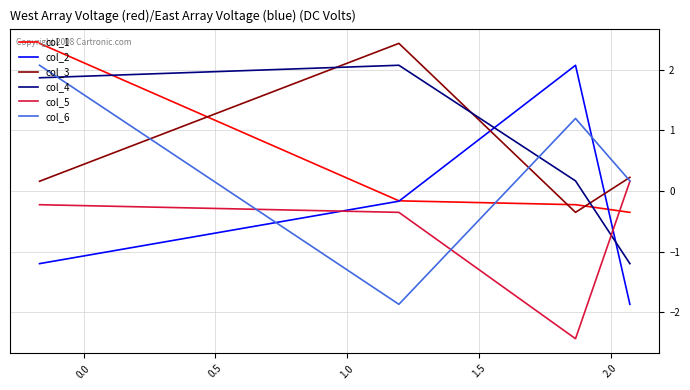

What are all the series names shown in the legend?

col_1, col_2, col_3, col_4, col_5, col_6